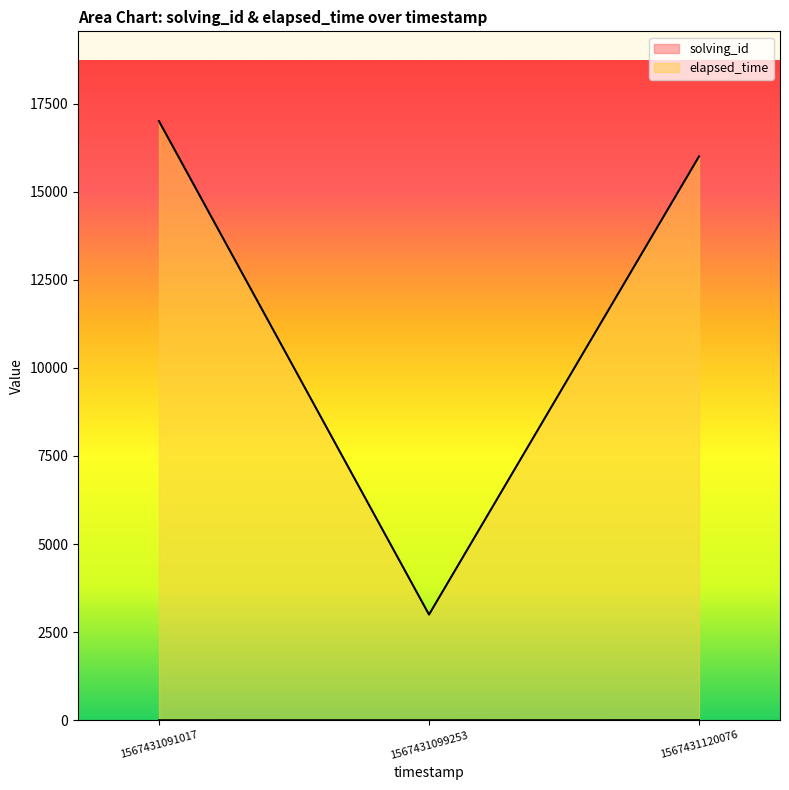

What is the spread (max minus min) of values at 1567431099253?

2998